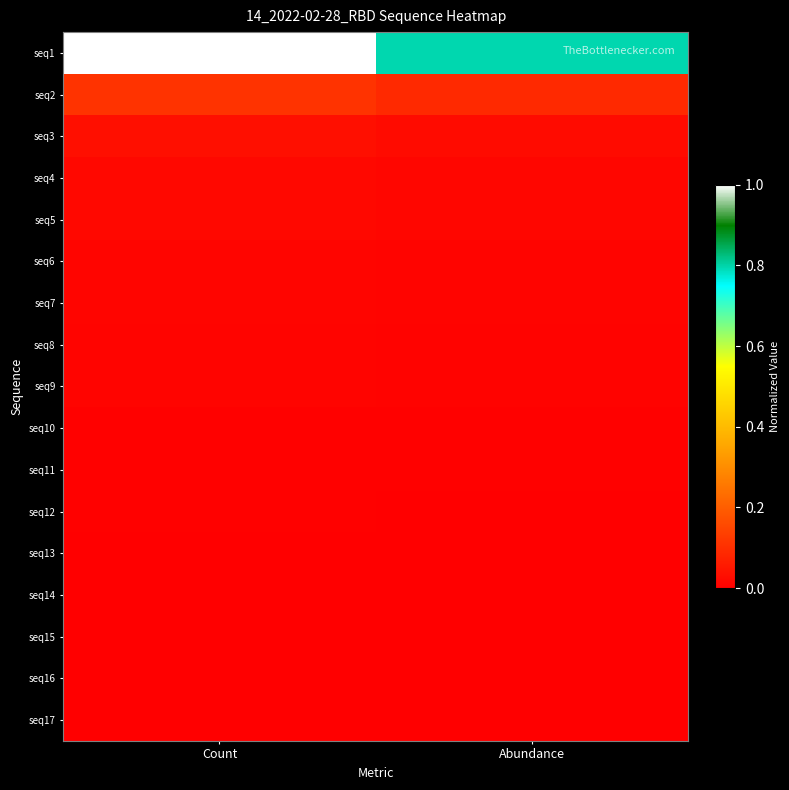

Rank the series by their maximum value, from highest to lowest.

seq1, seq2, seq3, seq4, seq5, seq6, seq7, seq8, seq9, seq10, seq11, seq12, seq13, seq14, seq15, seq16, seq17